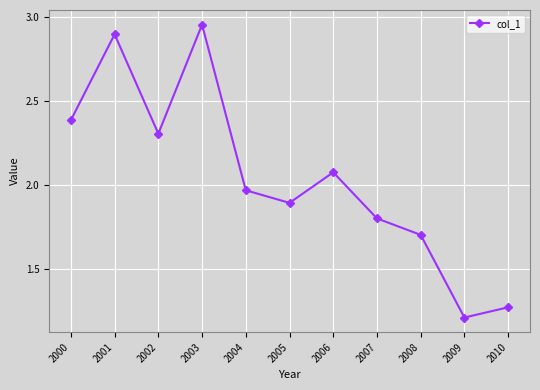

True or false: the data shows 1.7 at 2008.

True